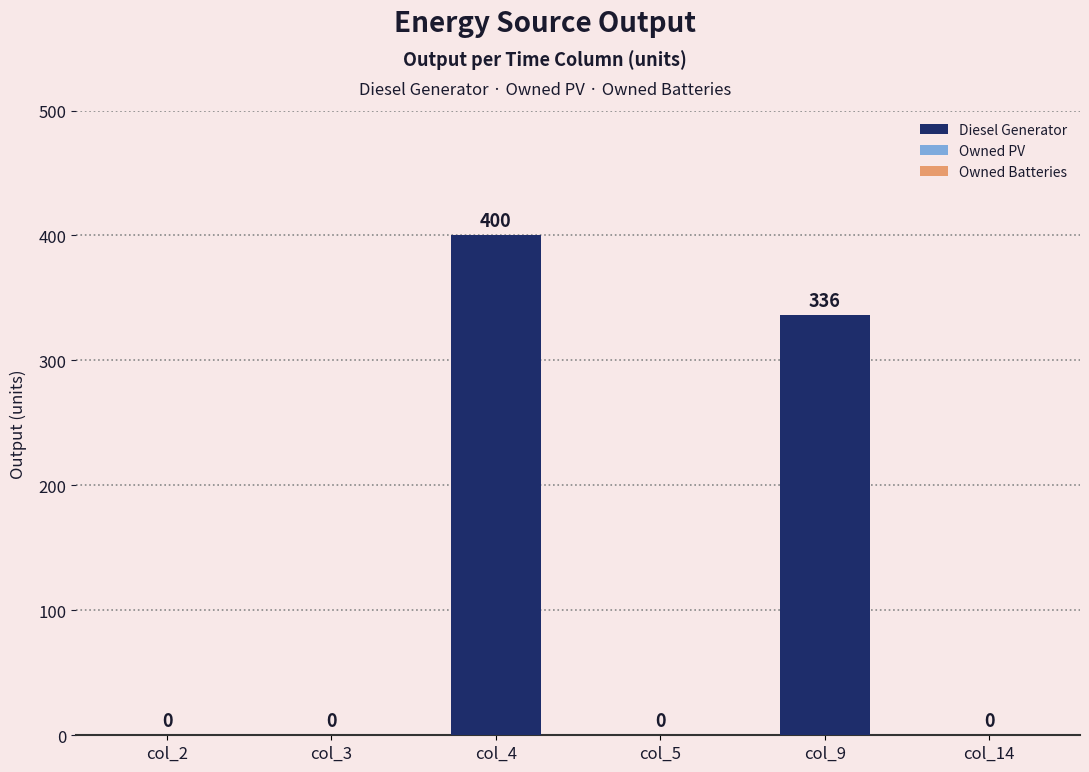

Between col_5 and col_9, which is larger?

col_9